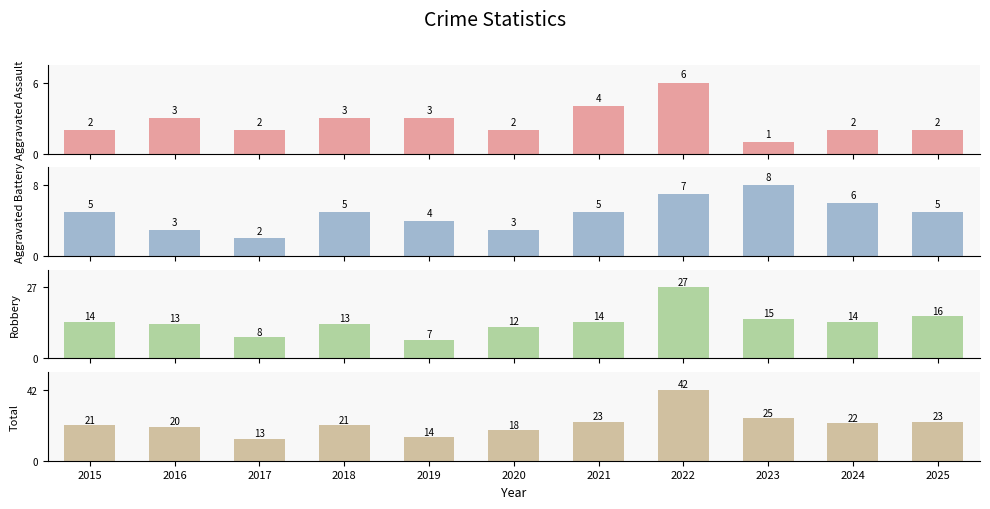

What is the spread (max minus min) of values at 2021?

19